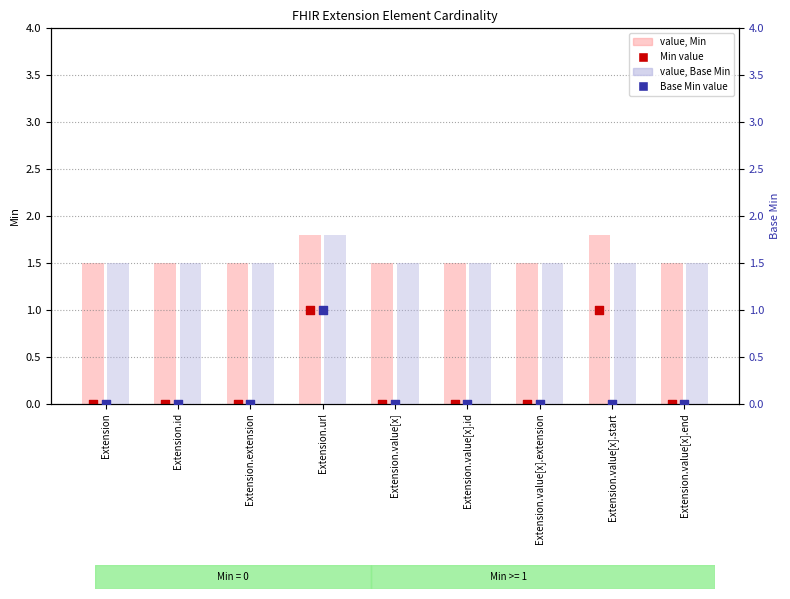

Which series contains the lowest Y value?

Min